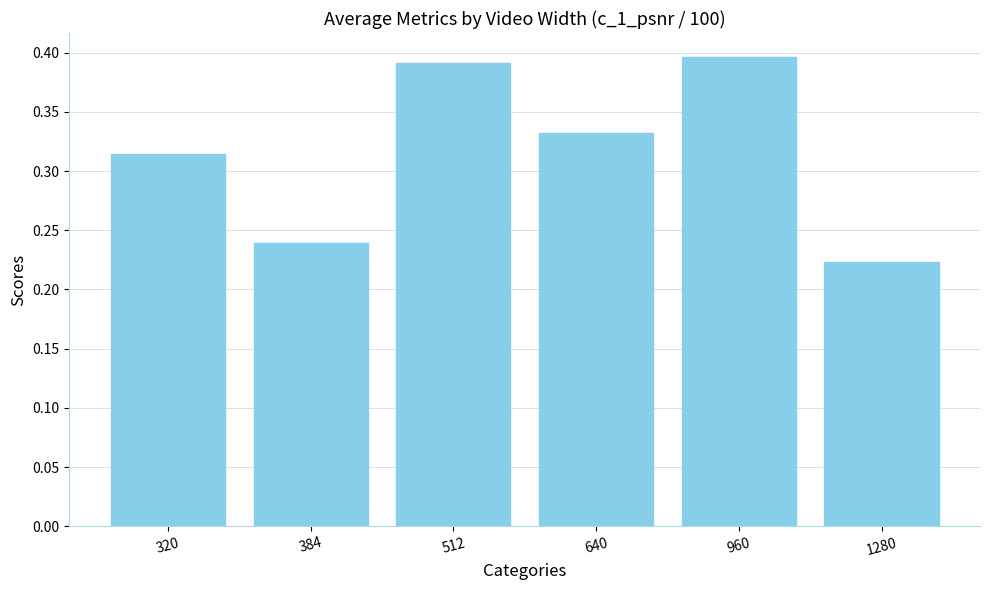

What is the sum of the values at 384 and 512?

0.6